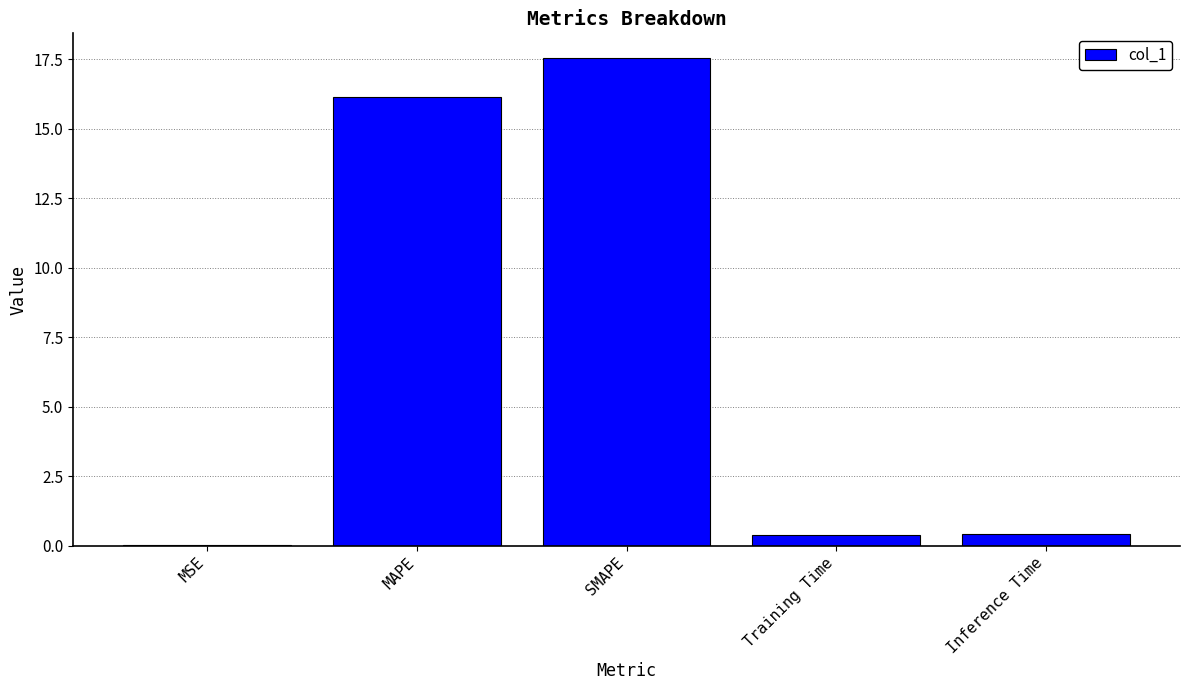

Read the value at Inference Time.

0.4